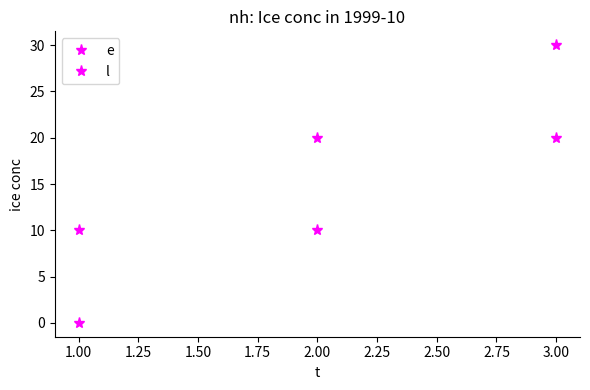

How many positive values does the e series have?

2